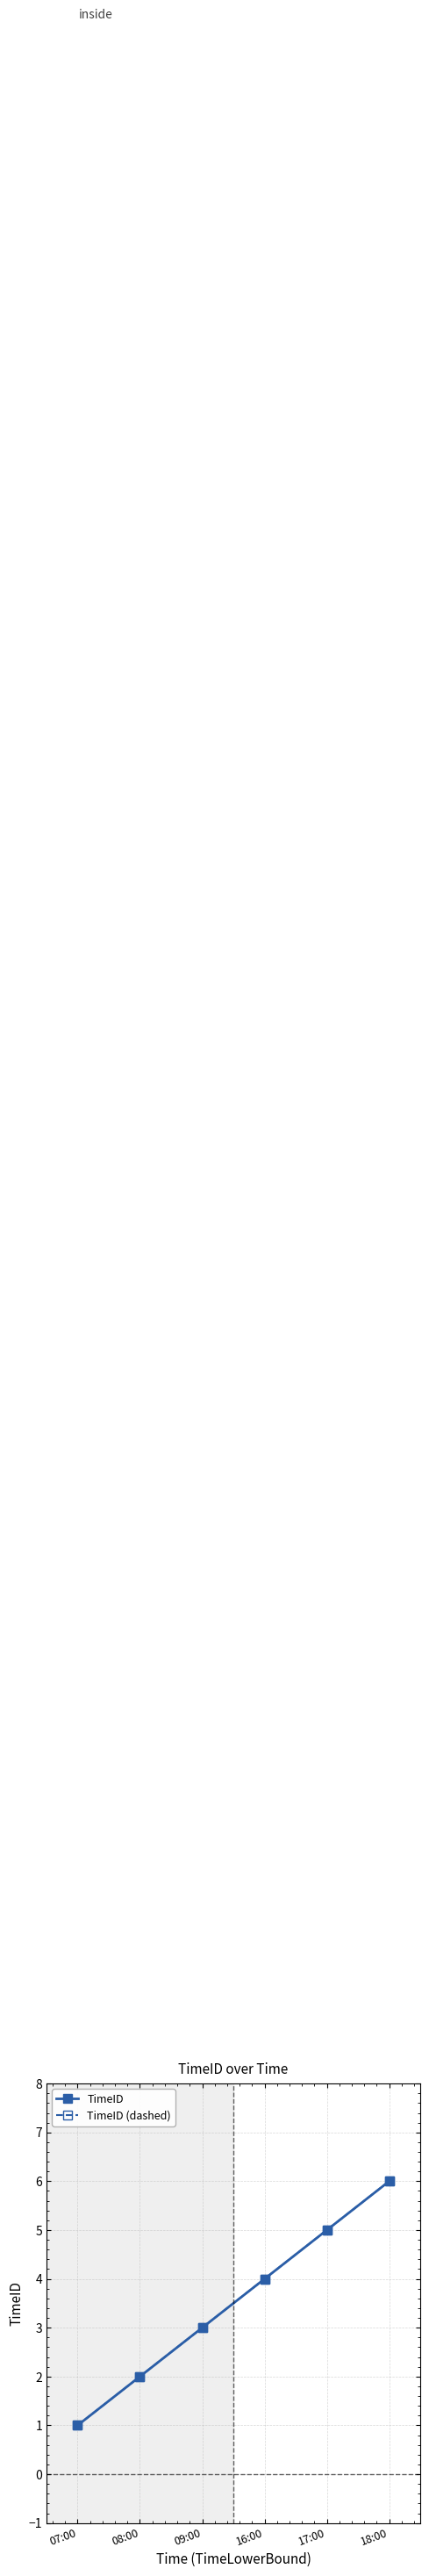

Is this an area chart (filled region under the line)?

No